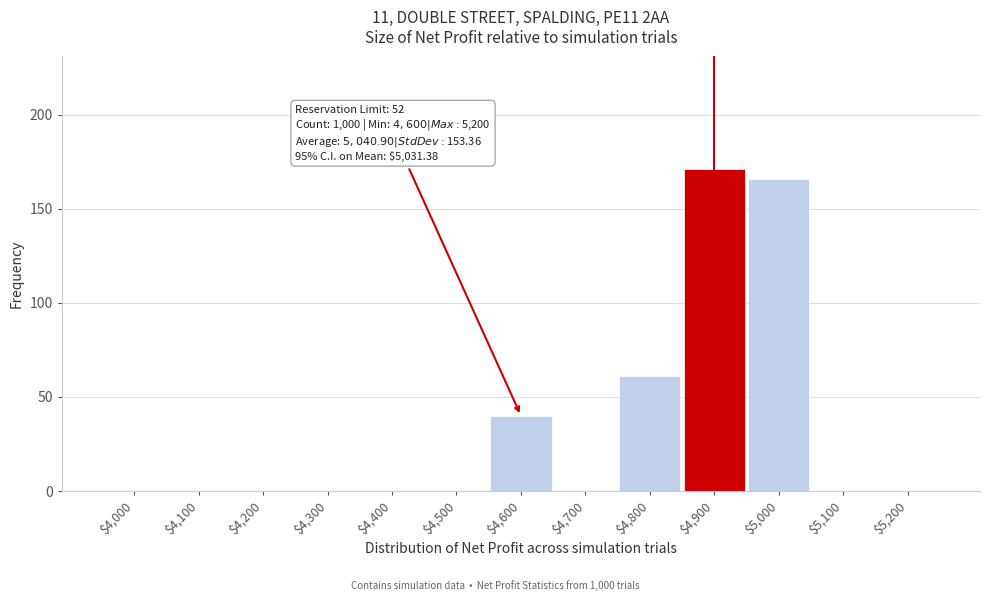

At which category does the chart reach its peak across all series?

$4,900